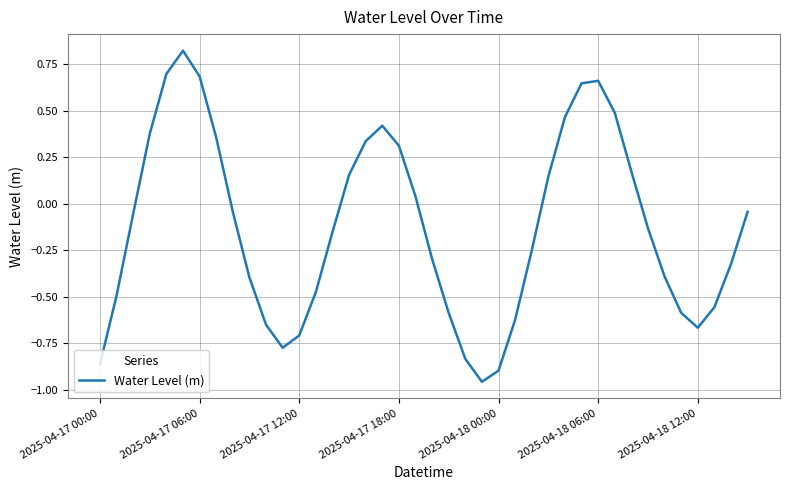

How many lines are shown in the chart?

1